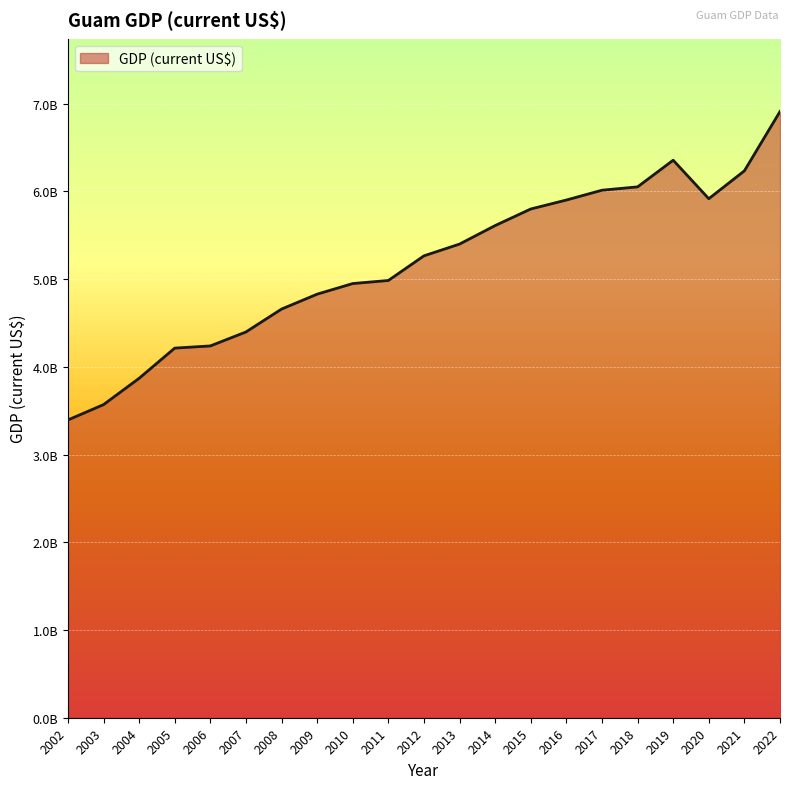

What is the ratio of the value at 2015 to the value at 2018?

1.0